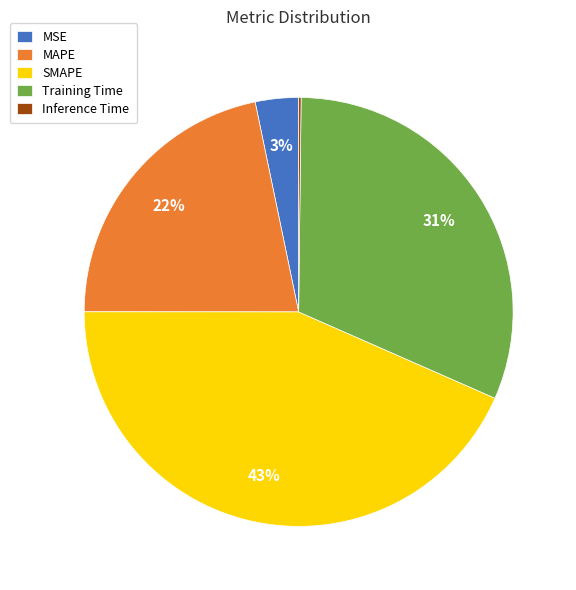

Do SMAPE and MSE together represent more than half of the pie?

No